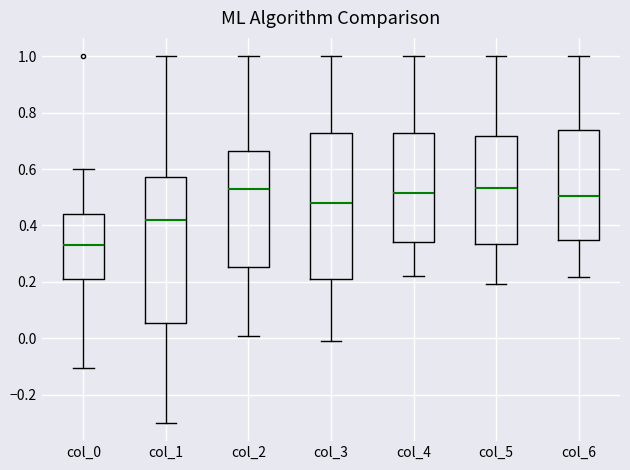

Reading left to right, transcribe this box plot: for each box, give where its median line is, the range the box spans, and where its two whiskers end, as read against the y-axis. The values are not printed on the chart, so give them approximately, as read against the axis.

col_0: median 0.32, box 0.22 to 0.44, whiskers -0.10 to 0.60
col_1: median 0.42, box 0.06 to 0.58, whiskers -0.30 to 1.00
col_2: median 0.52, box 0.26 to 0.66, whiskers 0.00 to 1.00
col_3: median 0.48, box 0.20 to 0.72, whiskers 0.00 to 1.00
col_4: median 0.52, box 0.34 to 0.72, whiskers 0.22 to 1.00
col_5: median 0.54, box 0.34 to 0.72, whiskers 0.20 to 1.00
col_6: median 0.50, box 0.34 to 0.74, whiskers 0.22 to 1.00